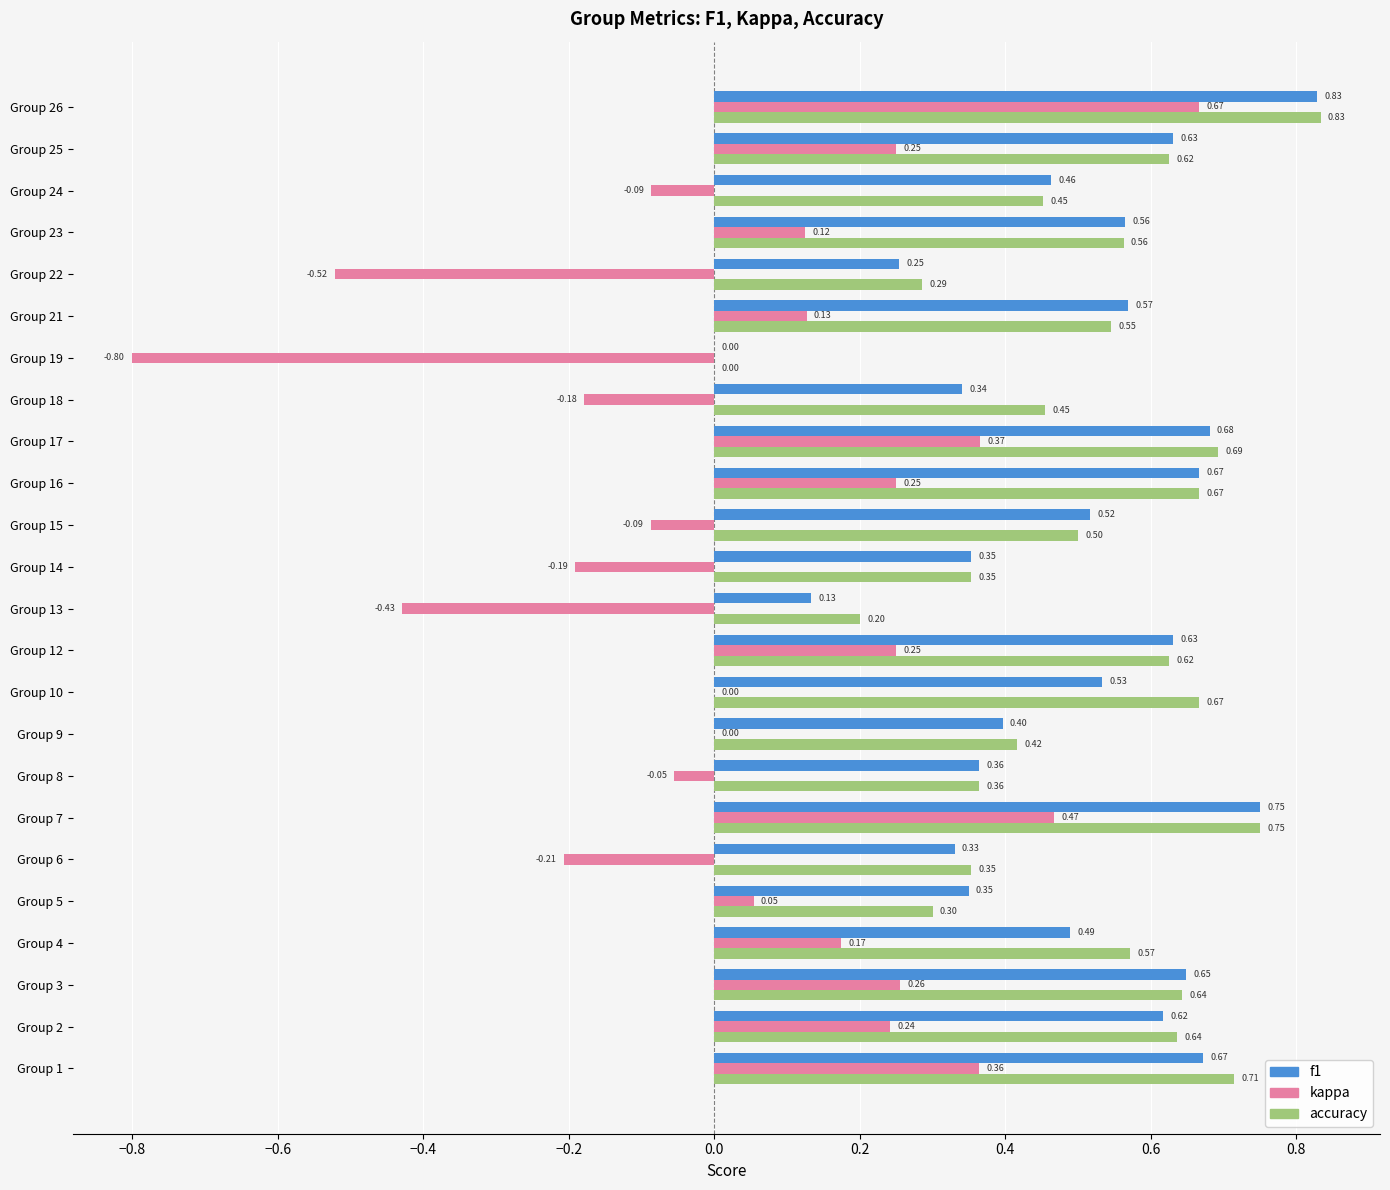

Count the number of categories in the chart.

24